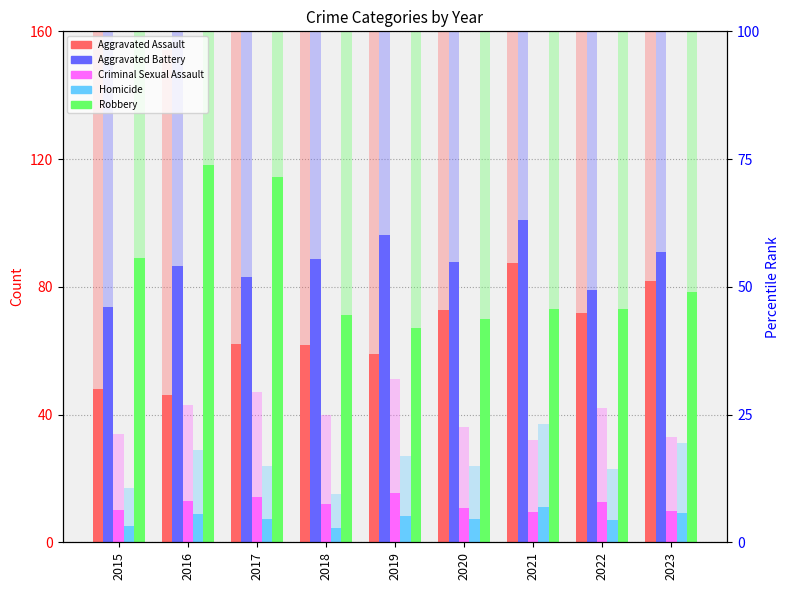

What is the sum of all Criminal Sexual Assault values?

107.4